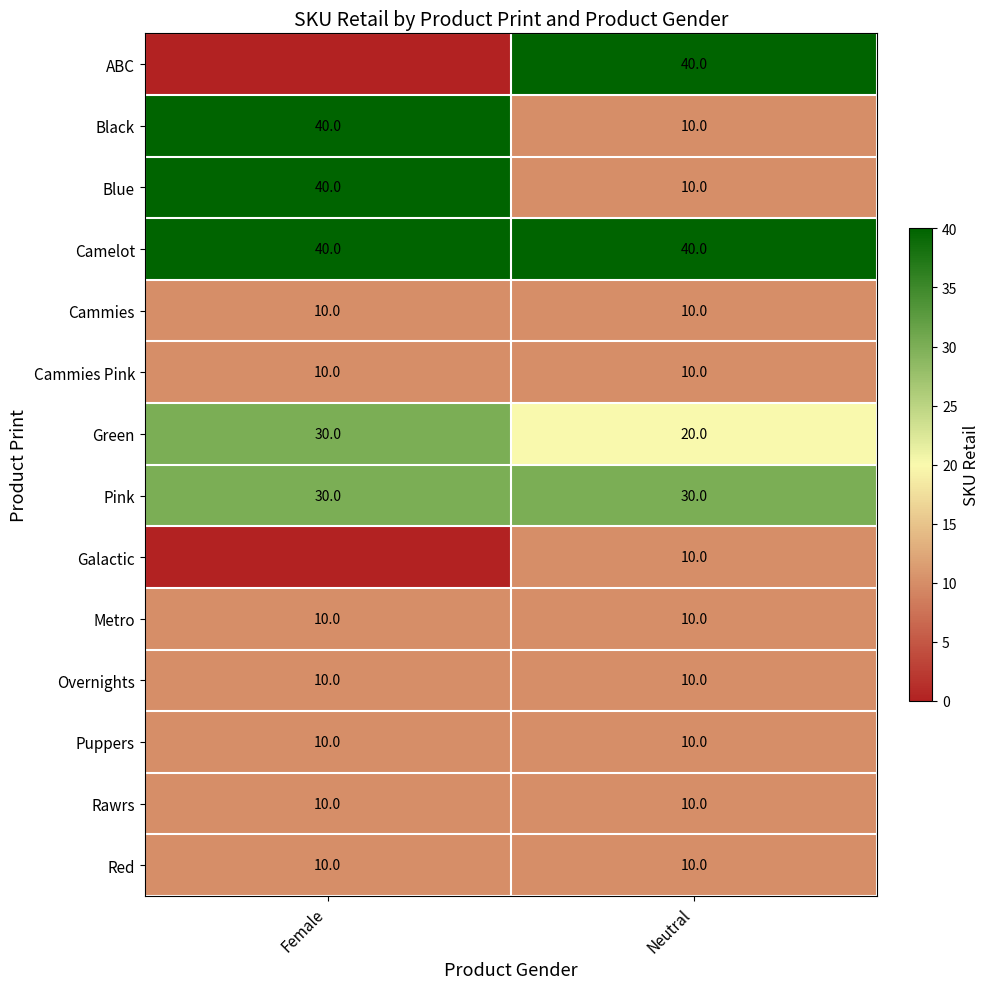

The Red series shows 18 at Female. True or false?

False